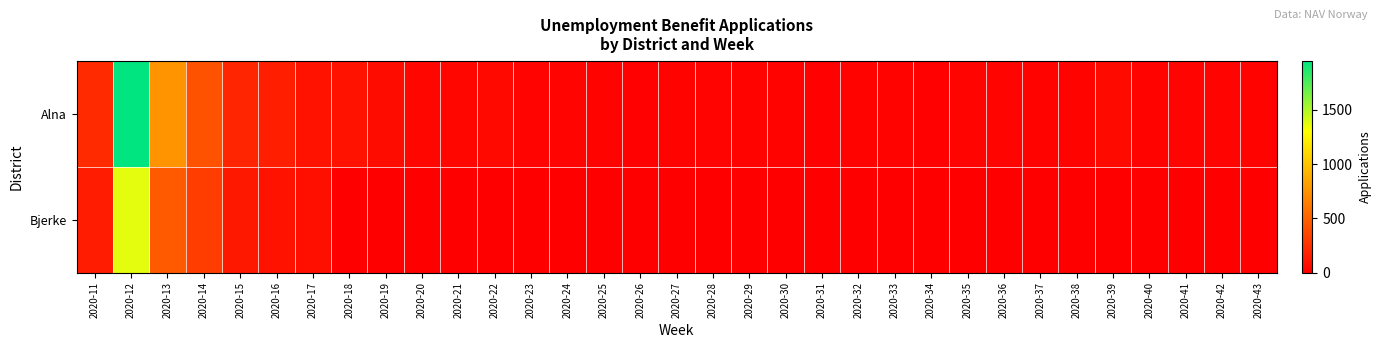

At which category does the chart reach its minimum across all series?

2020-18